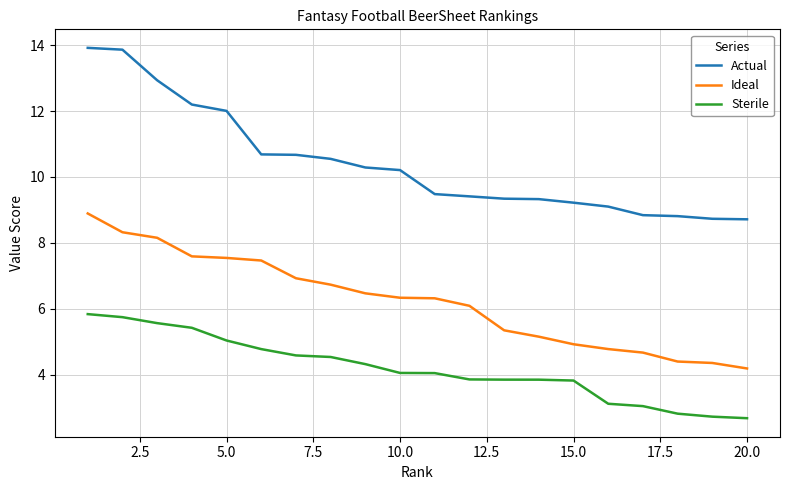

What is the difference between the maximum and second lowest values in the Ideal series?

4.5